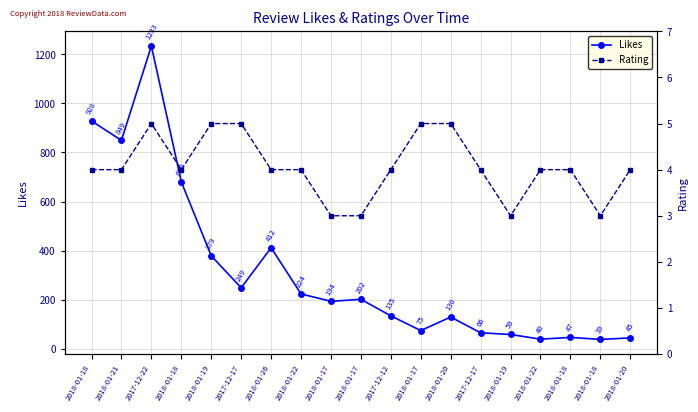

Is it true that Likes equals 103 at 2018-01-19?

False